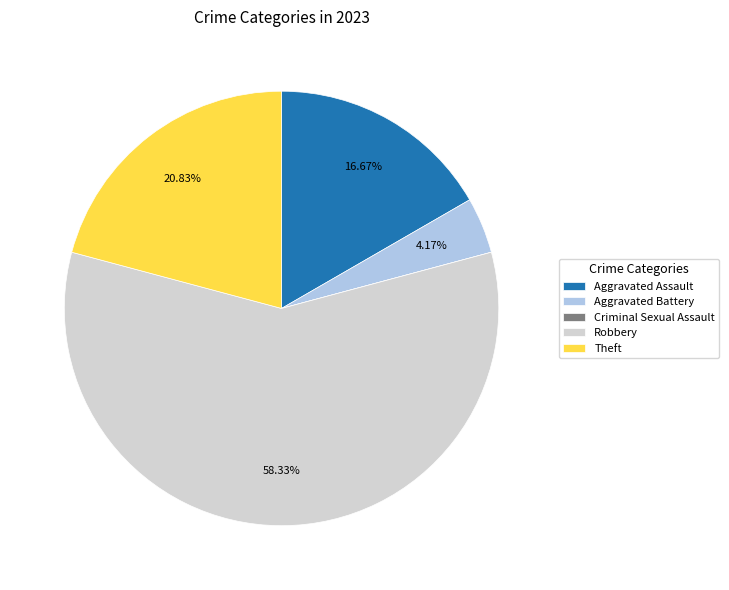

Is it true that Robbery is 52% of the pie?

False